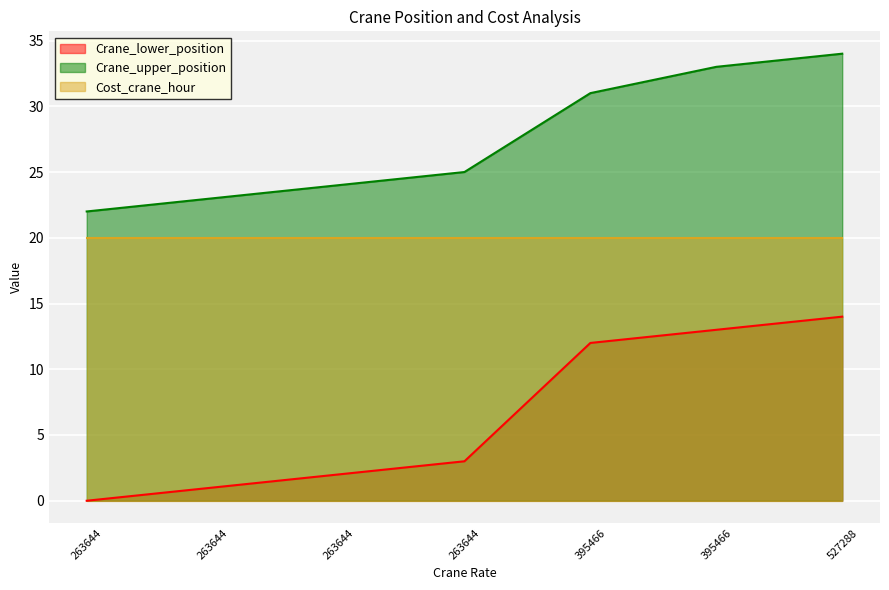

What are all the series names shown in the legend?

Crane_lower_position, Crane_upper_position, Cost_crane_hour